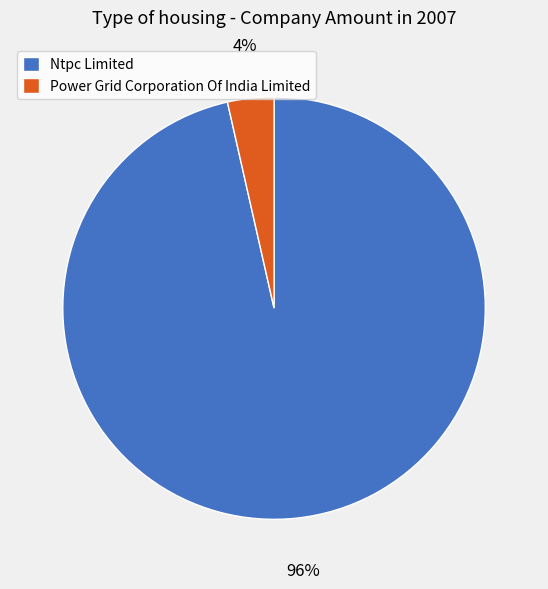

Which slice is the largest?

Ntpc Limited